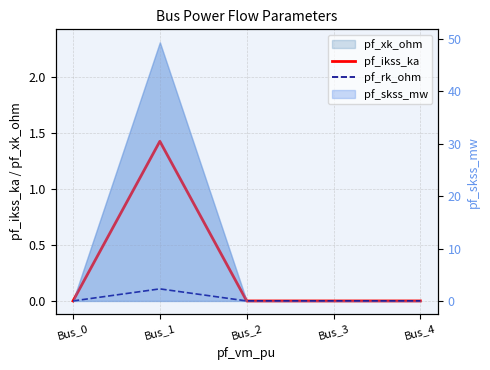

What is the total value across all series at Bus_1?

1.5